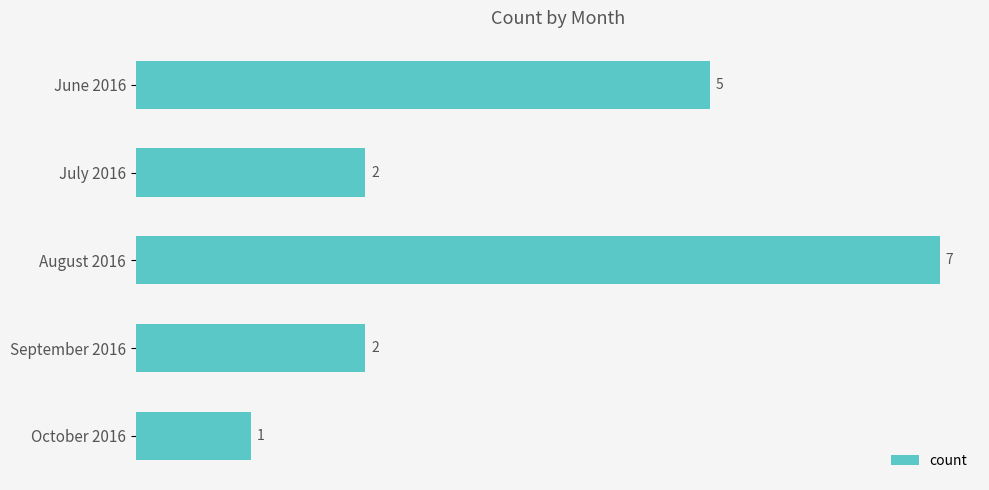

What is the change in value from August 2016 to September 2016?

-5